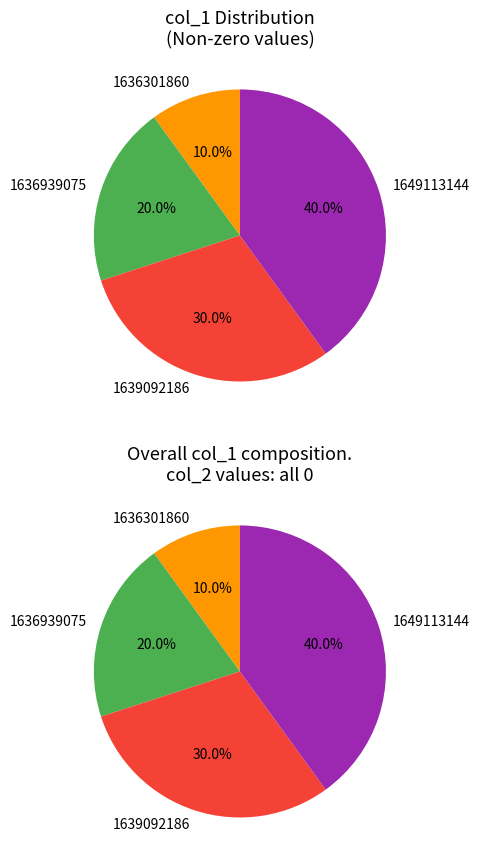

To the nearest percent, what percentage of the pie is 1636301860?

10%